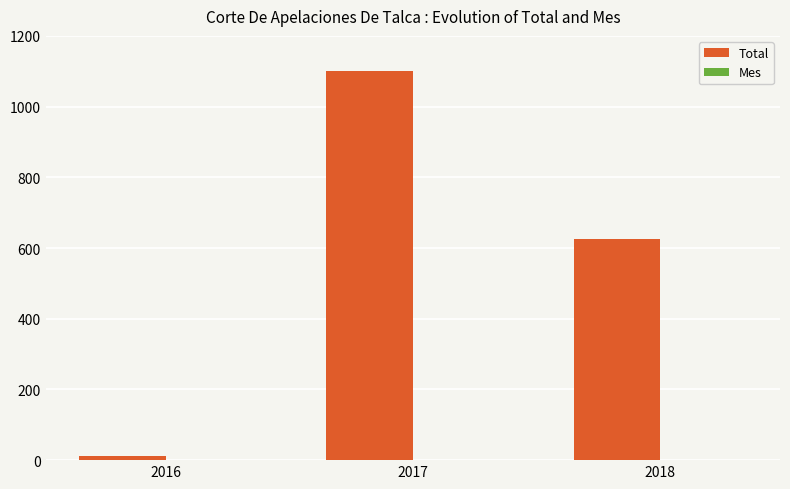

Are the bars horizontal?

No